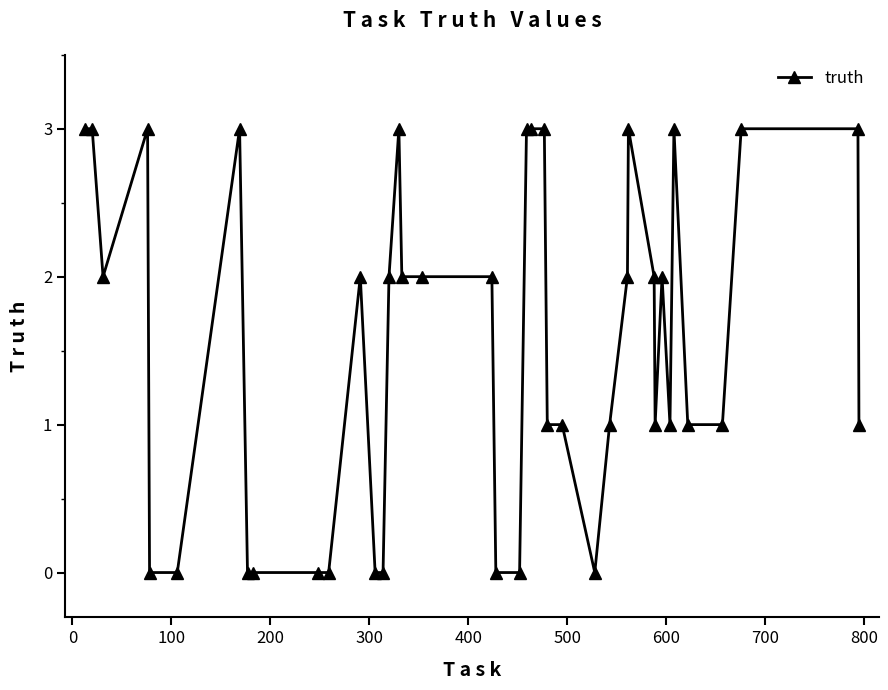

What is the average value?

2